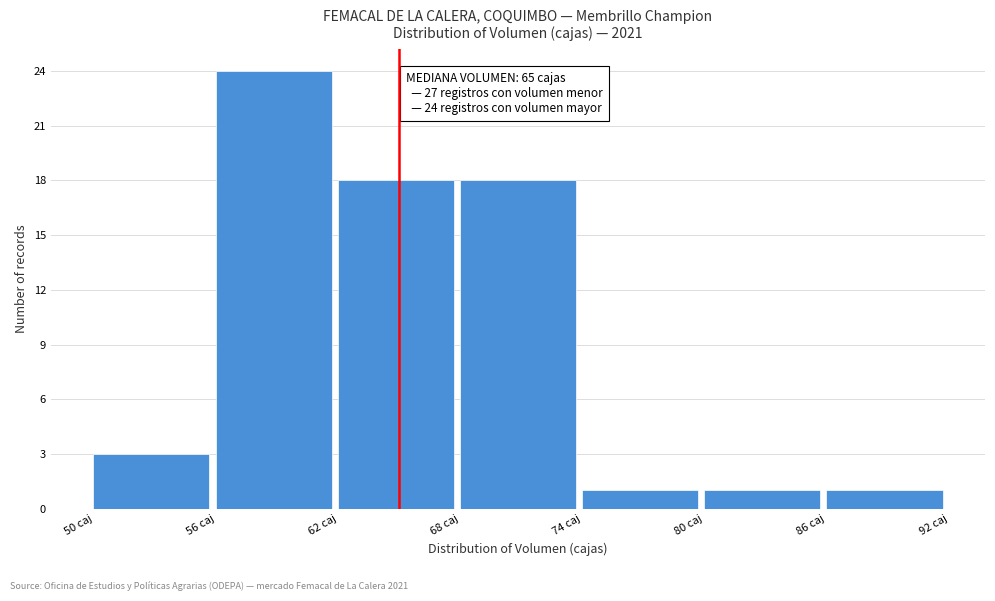

Which range on the x-axis has the tallest bar?

56 to 62